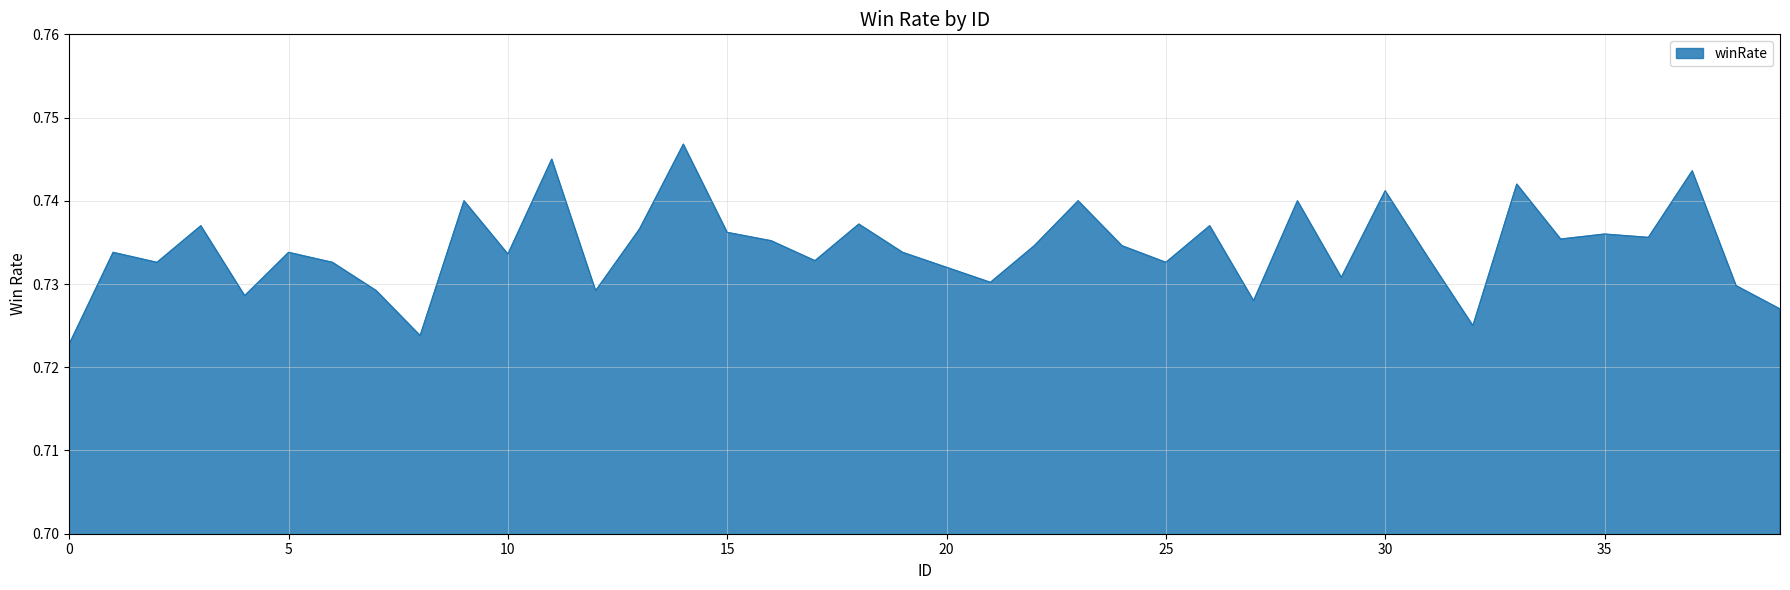

How many points are higher than both their immediate neighbors (excluding endpoints)?

14